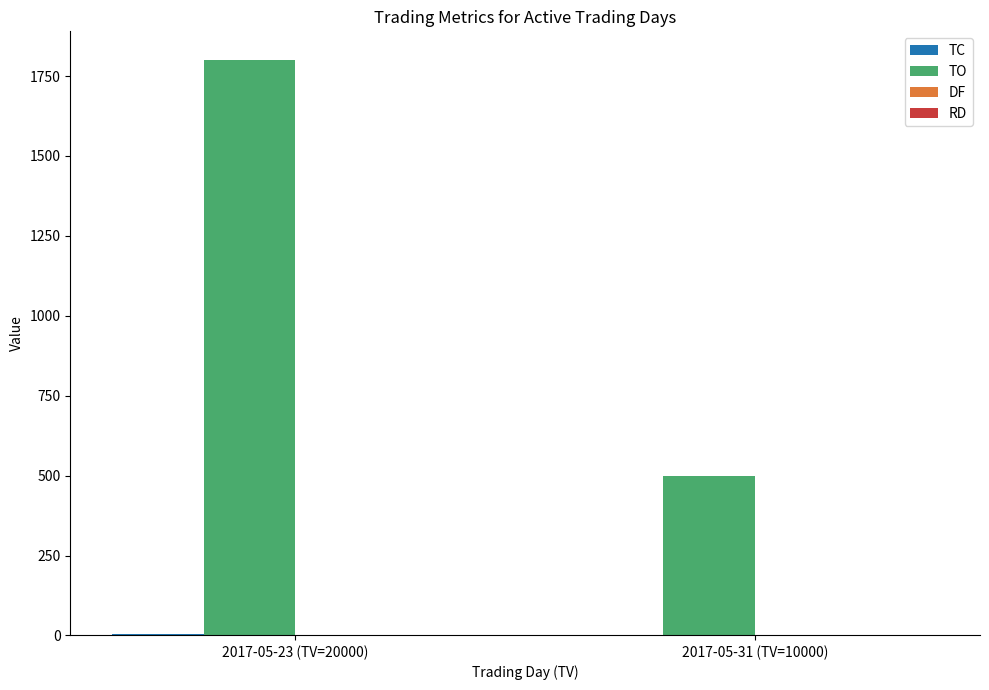

What is the difference between the TO values at 2017-05-31 (TV=10000) and 2017-05-23 (TV=20000)?

1300